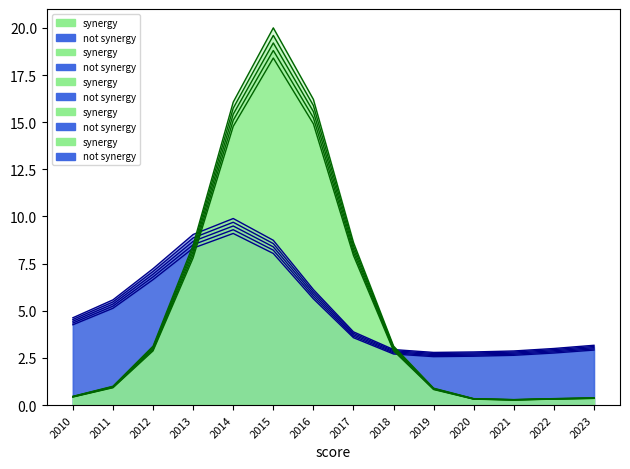

Rank the series by their maximum value, from highest to lowest.

synergy, not synergy